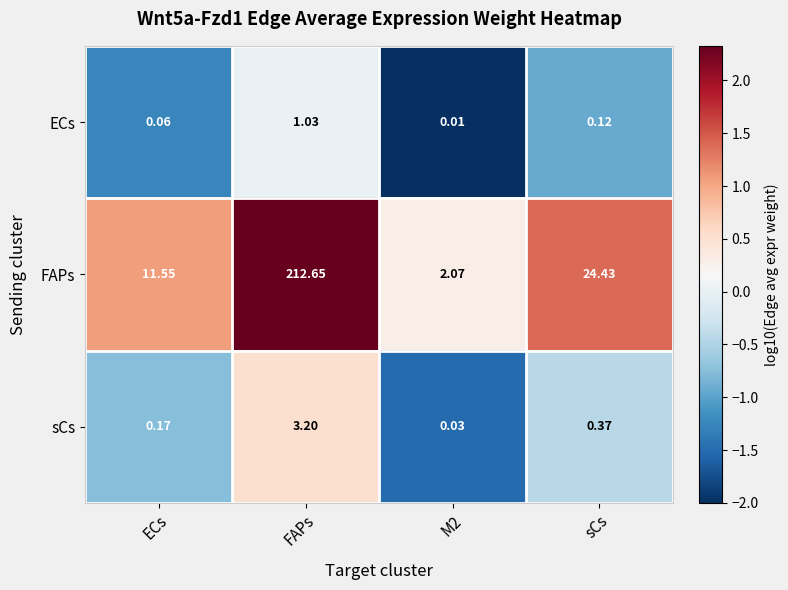

Where does the FAPs series first go above 24?

FAPs